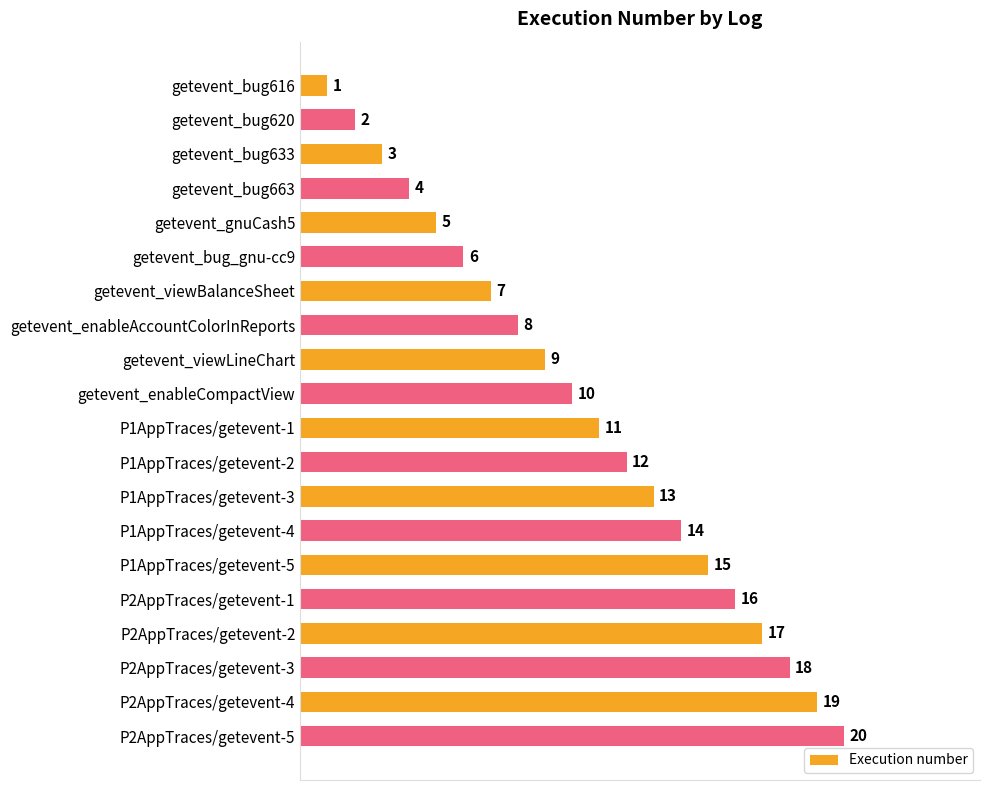

Rank the categories by value from lowest to highest.

getevent_bug616, getevent_bug620, getevent_bug633, getevent_bug663, getevent_gnuCash5, getevent_bug_gnu-cc9, getevent_viewBalanceSheet, getevent_enableAccountColorInReports, getevent_viewLineChart, getevent_enableCompactView, P1AppTraces/getevent-1, P1AppTraces/getevent-2, P1AppTraces/getevent-3, P1AppTraces/getevent-4, P1AppTraces/getevent-5, P2AppTraces/getevent-1, P2AppTraces/getevent-2, P2AppTraces/getevent-3, P2AppTraces/getevent-4, P2AppTraces/getevent-5